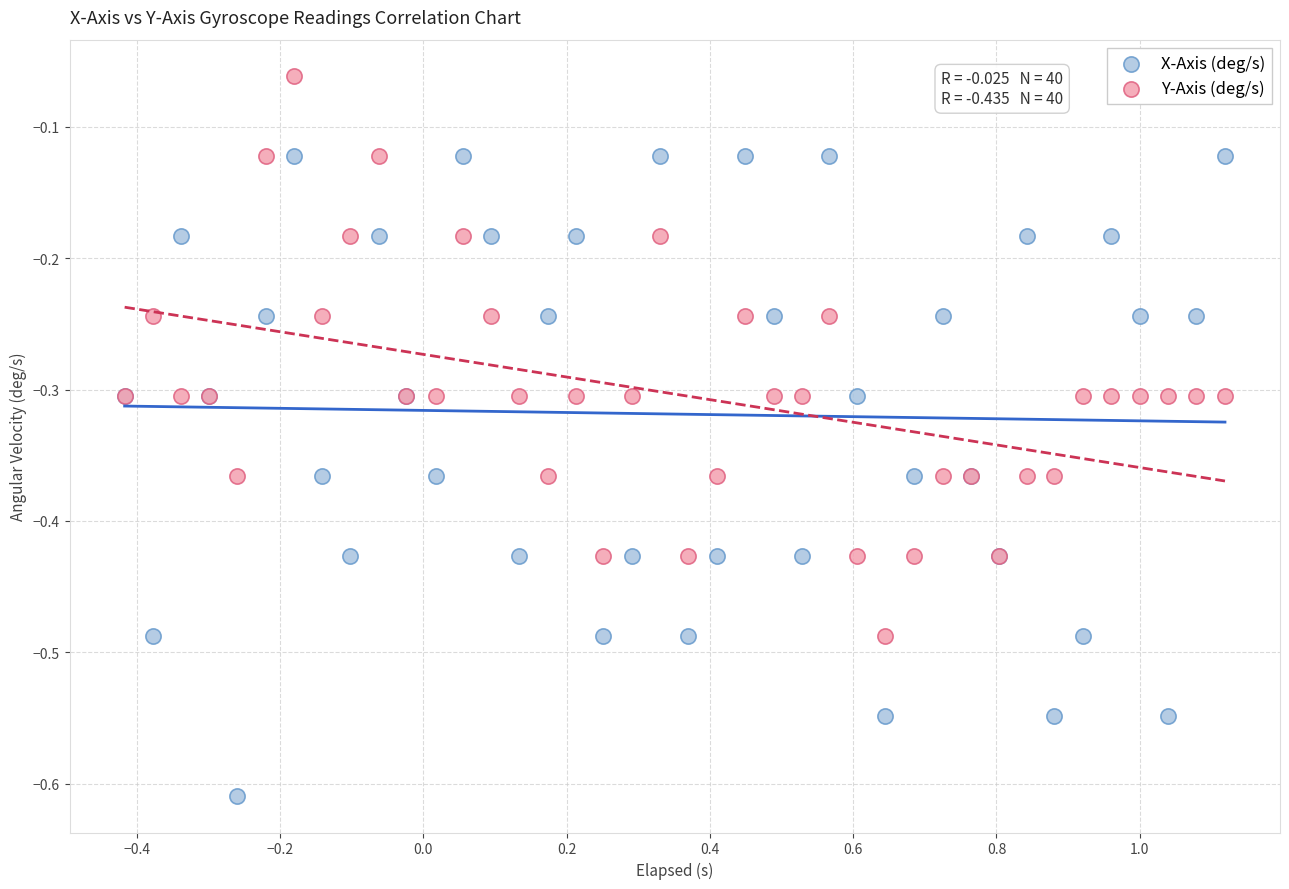

Which series contains the lowest Y value?

X-Axis (deg/s)